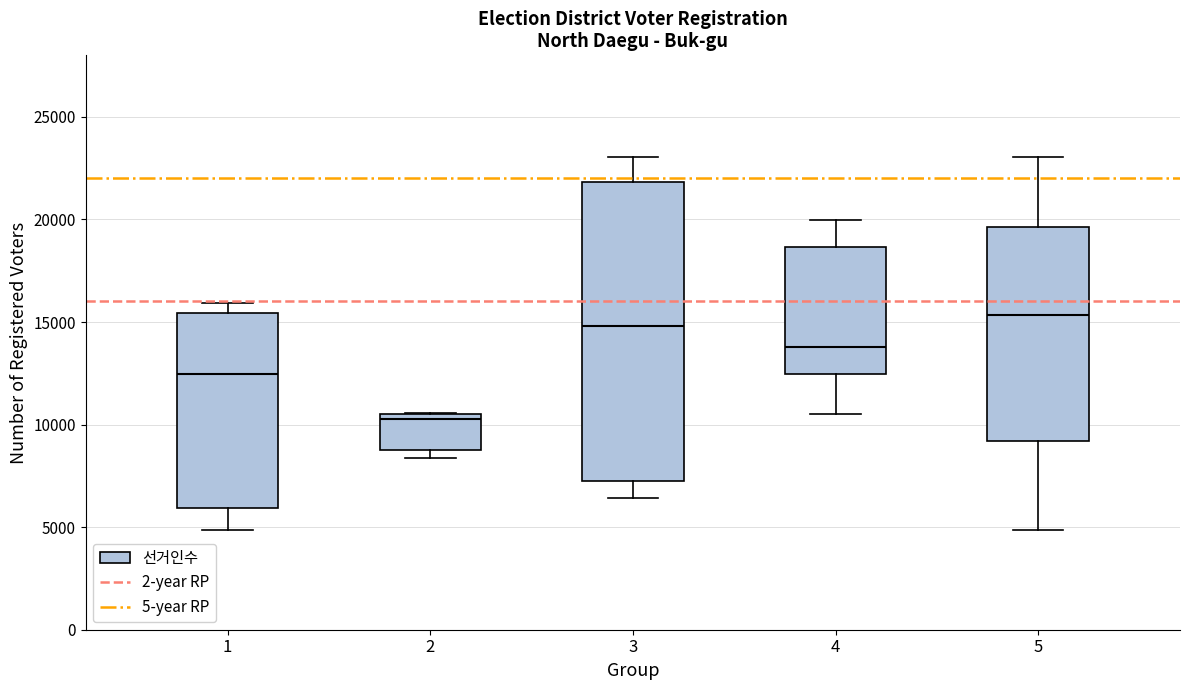

Where does the median line of the box at x = 1 sit on the y-axis? The values are not printed on the chart, so give them approximately, as read against the axis.

12500